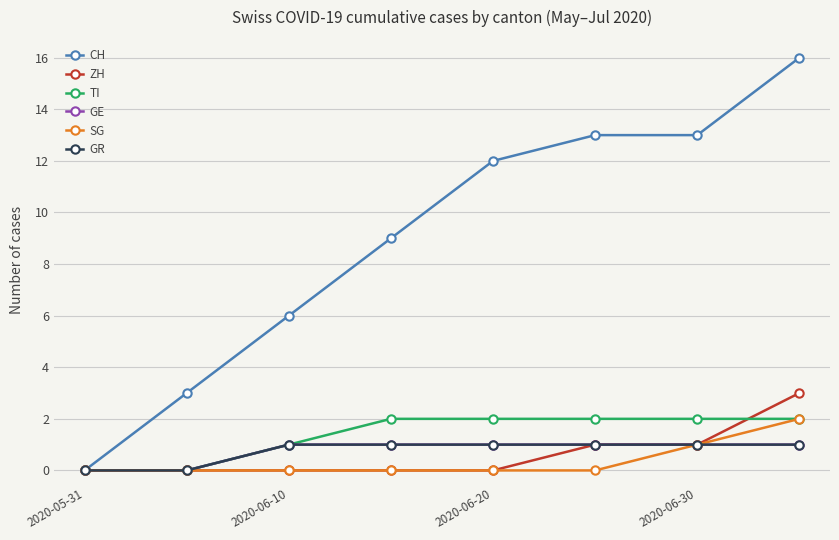

Is this an area chart (filled region under the line)?

No